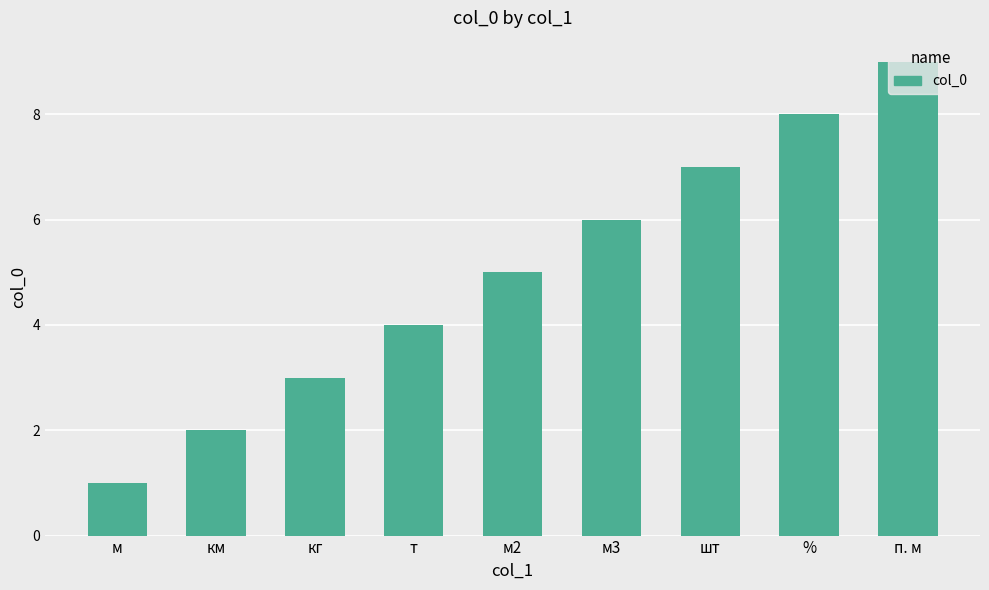

What is the ratio of the value at м to the value at кг?

0.3